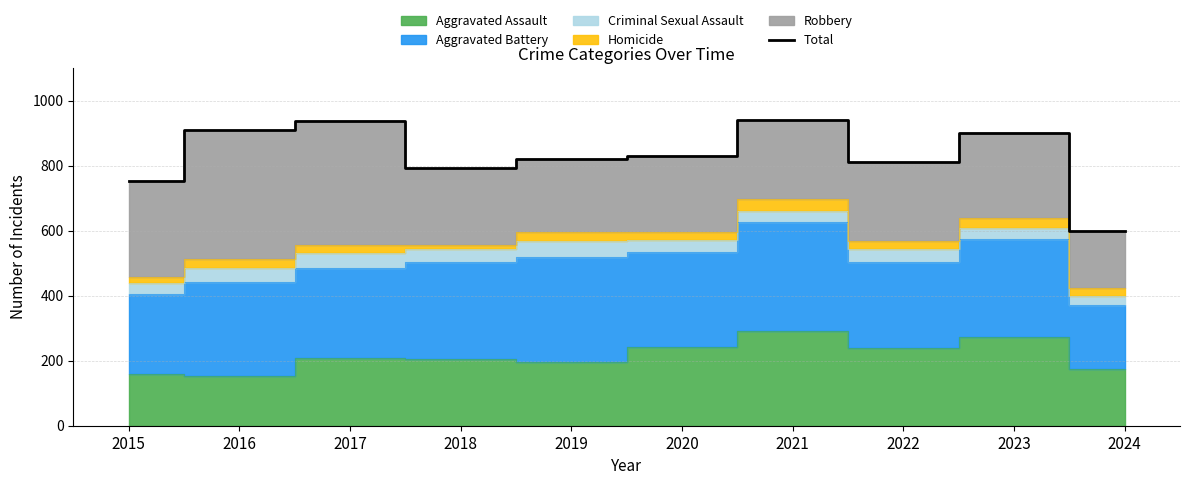

How many points are lower than both their immediate neighbors (excluding endpoints)?

2